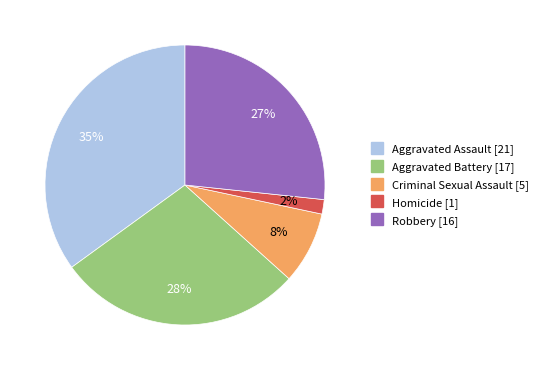

What is the largest slice in the pie chart?

Aggravated Assault